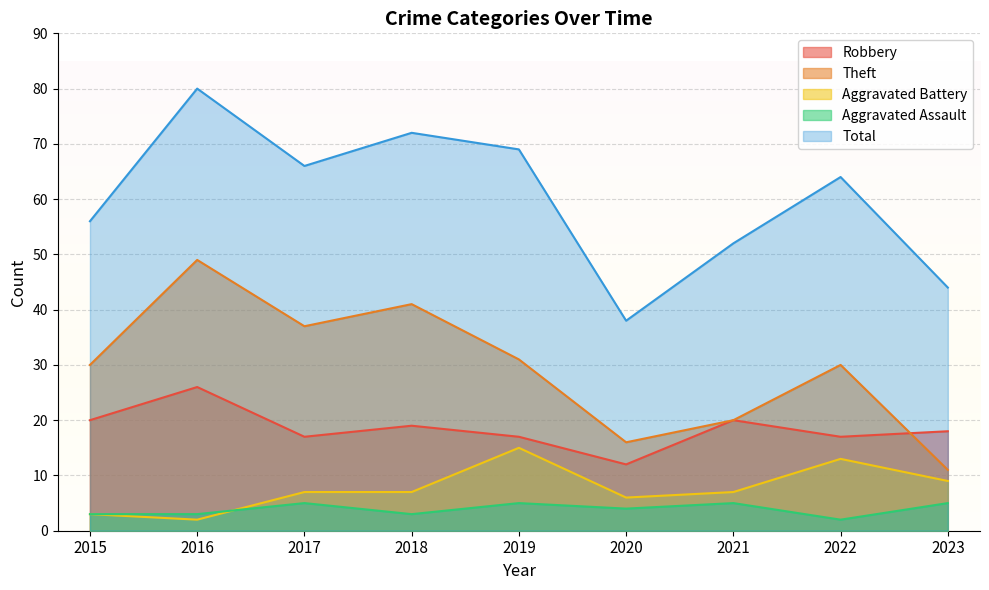

Which series has the largest total across all categories?

Total